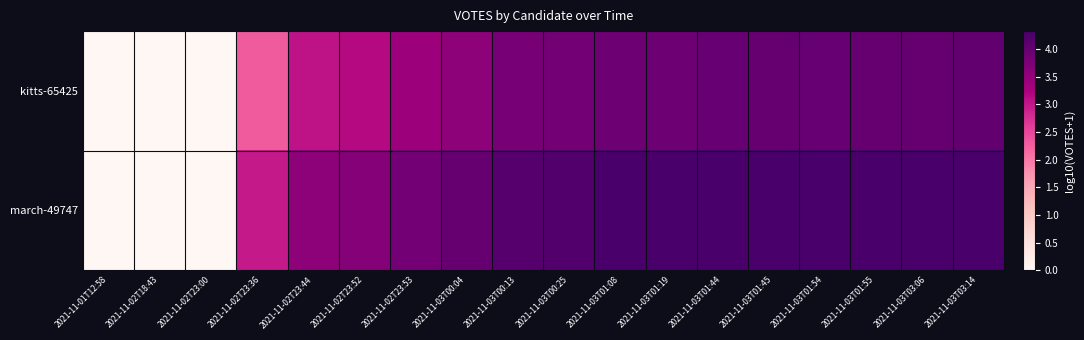

Reading left to right, list all the values displayed in this chart.

kitts-65425: 2021-11-01T12:58=0.0	2021-11-02T18:43=0.0	2021-11-02T23:00=0.0	2021-11-02T23:36=2.3	2021-11-02T23:44=3.0	2021-11-02T23:52=3.2	2021-11-02T23:53=3.4	2021-11-03T00:04=3.6	2021-11-03T00:13=3.8	2021-11-03T00:25=3.8	2021-11-03T01:08=3.9	2021-11-03T01:19=3.9	2021-11-03T01:44=4.0	2021-11-03T01:45=4.0	2021-11-03T01:54=4.0	2021-11-03T01:55=4.0	2021-11-03T03:06=4.0	2021-11-03T03:14=4.0
march-49747: 2021-11-01T12:58=0.0	2021-11-02T18:43=0.0	2021-11-02T23:00=0.0	2021-11-02T23:36=3.0	2021-11-02T23:44=3.6	2021-11-02T23:52=3.7	2021-11-02T23:53=3.8	2021-11-03T00:04=4.0	2021-11-03T00:13=4.2	2021-11-03T00:25=4.2	2021-11-03T01:08=4.3	2021-11-03T01:19=4.3	2021-11-03T01:44=4.3	2021-11-03T01:45=4.3	2021-11-03T01:54=4.3	2021-11-03T01:55=4.3	2021-11-03T03:06=4.3	2021-11-03T03:14=4.3